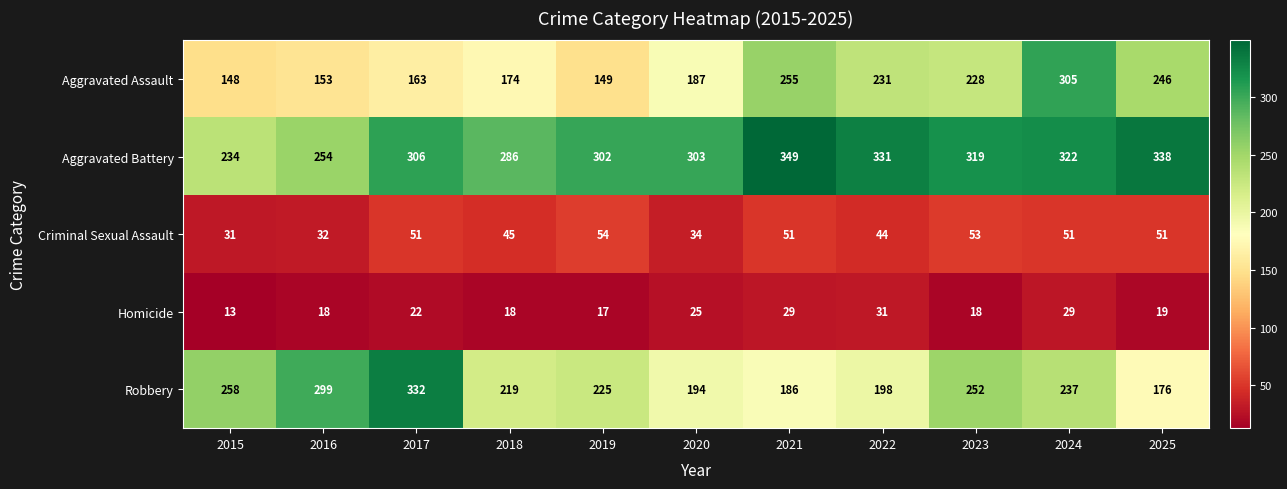

At which category is the sum across all series the highest?

2024